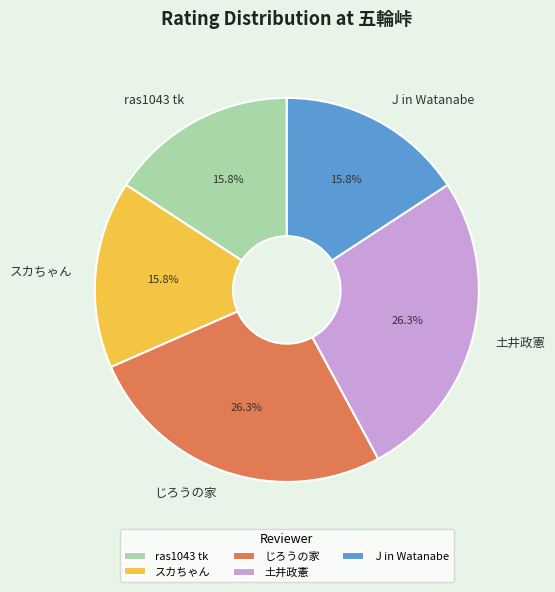

To the nearest percent, what is the combined percentage of スカちゃん and Ｊin Watanabe?

32%